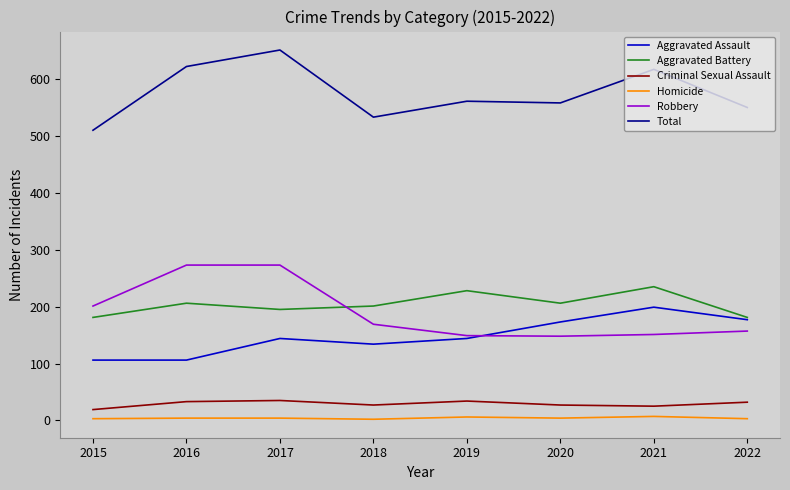

In Aggravated Battery, how many points are higher than both neighbors (excluding endpoints)?

3